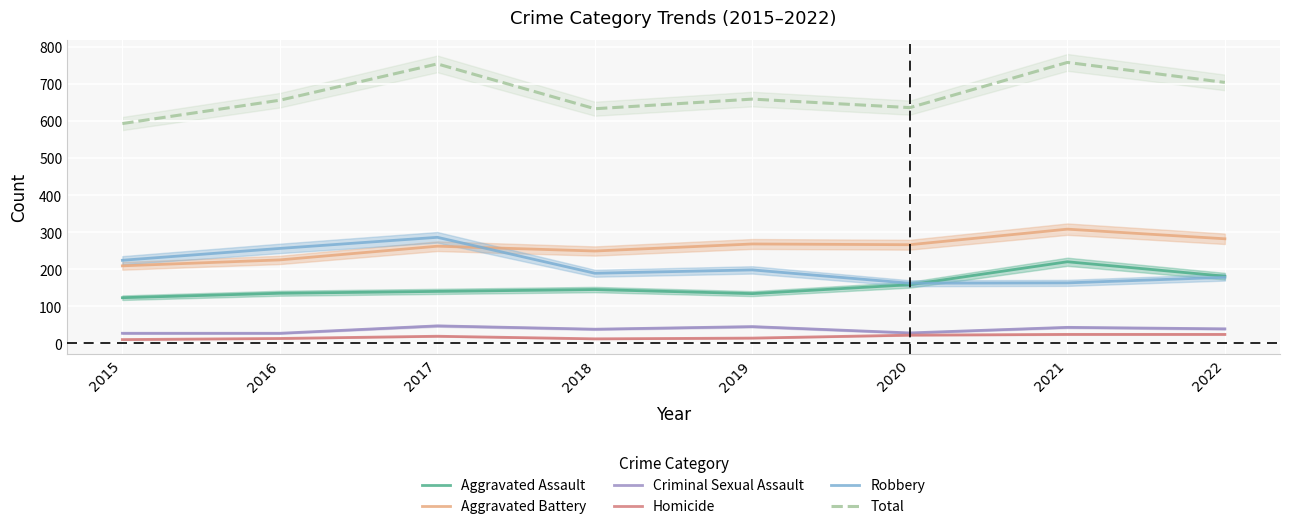

At which label does Robbery first exceed 198?

2015